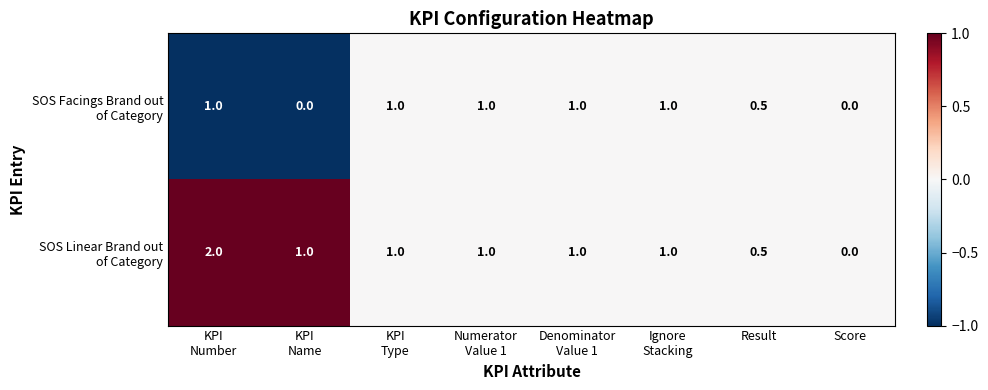

What is the total value across all series at Result?

1.0